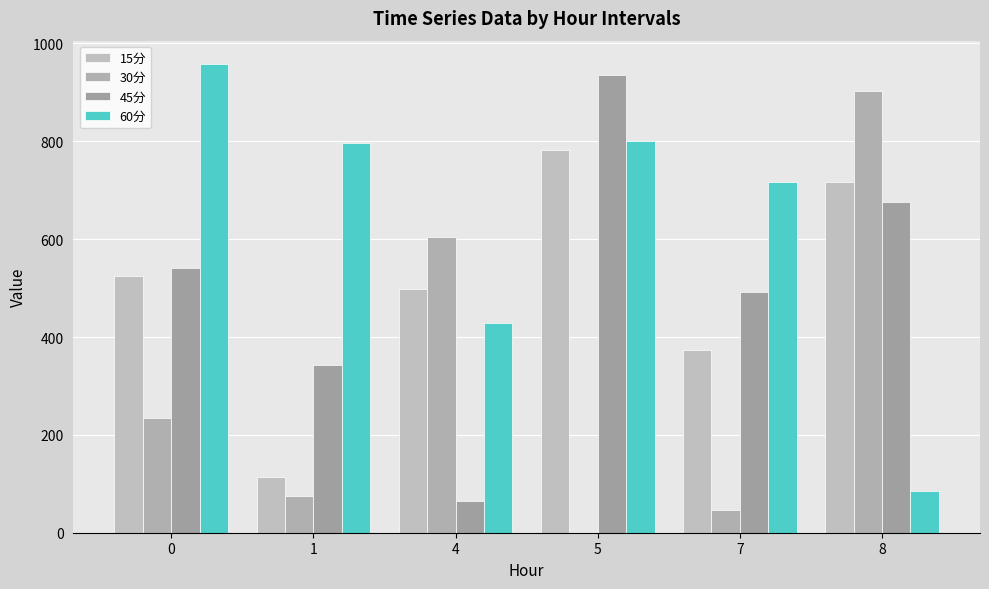

Is it true that 30分 equals 604.4 at 4?

True